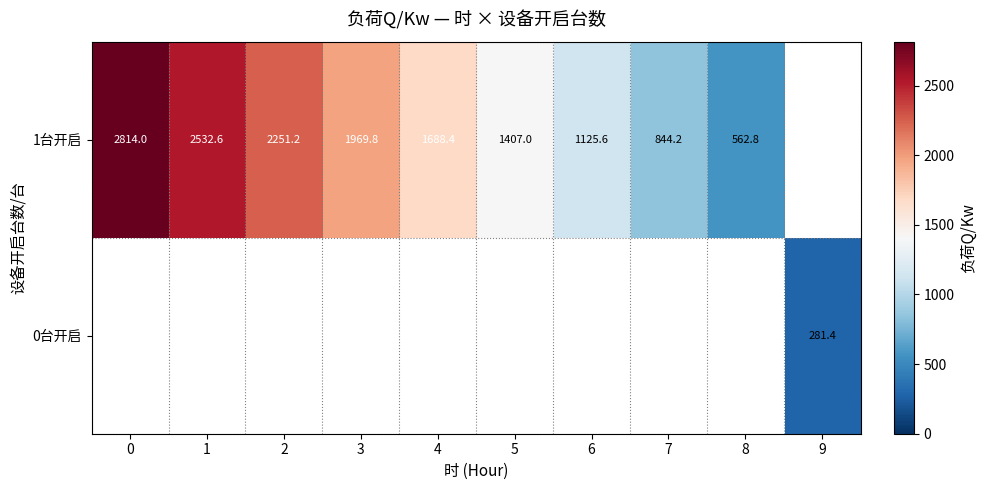

What is the difference between the 1台开启 values at 6 and 5?

281.4